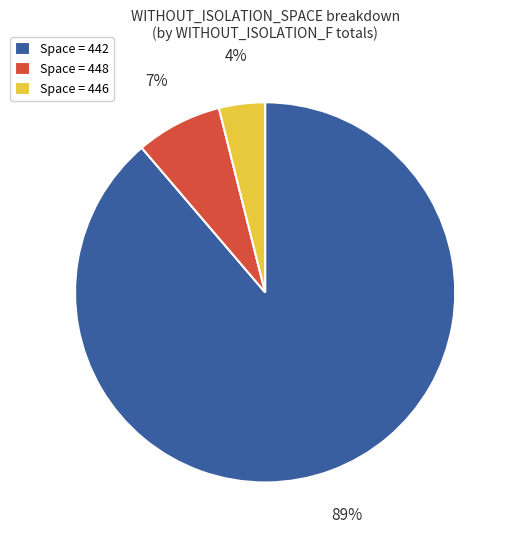

Which category has the biggest portion of the pie?

Space = 442